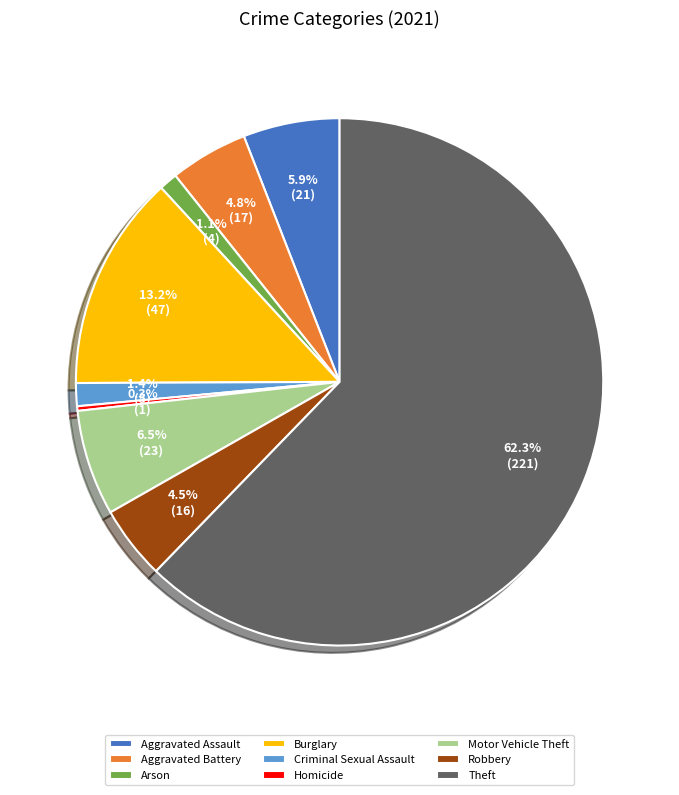

What is the total percentage of Arson and Homicide?

1.4%